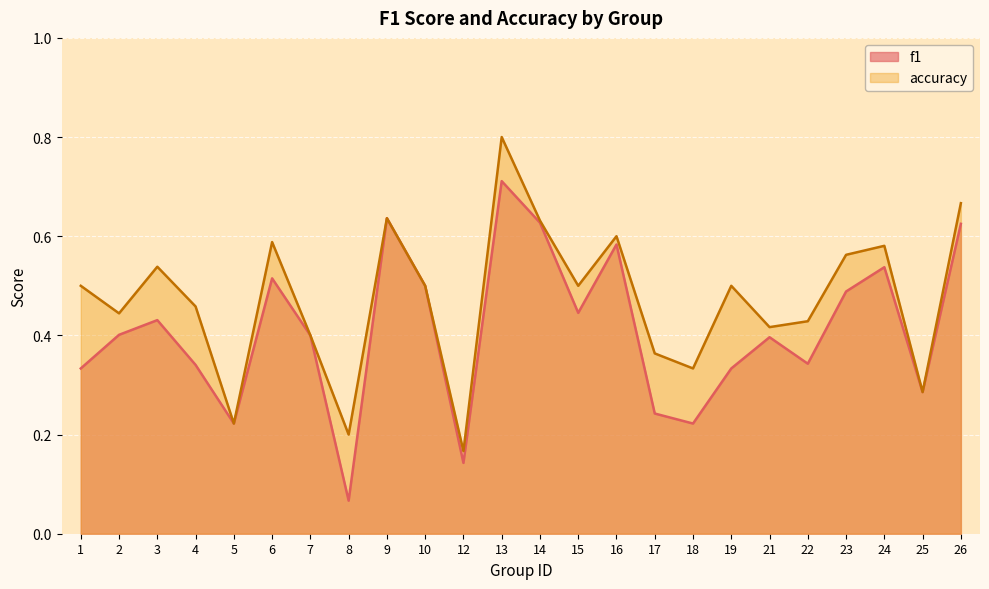

How many data points does each series have?

24